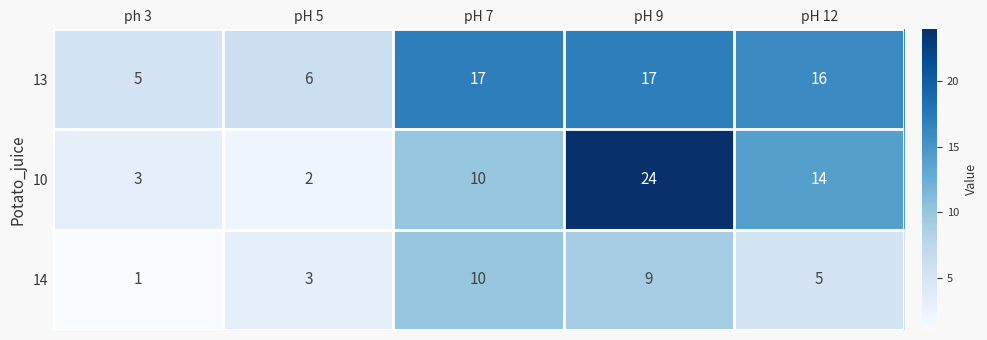

What is the difference between the maximum and minimum values in the 13 series?

12